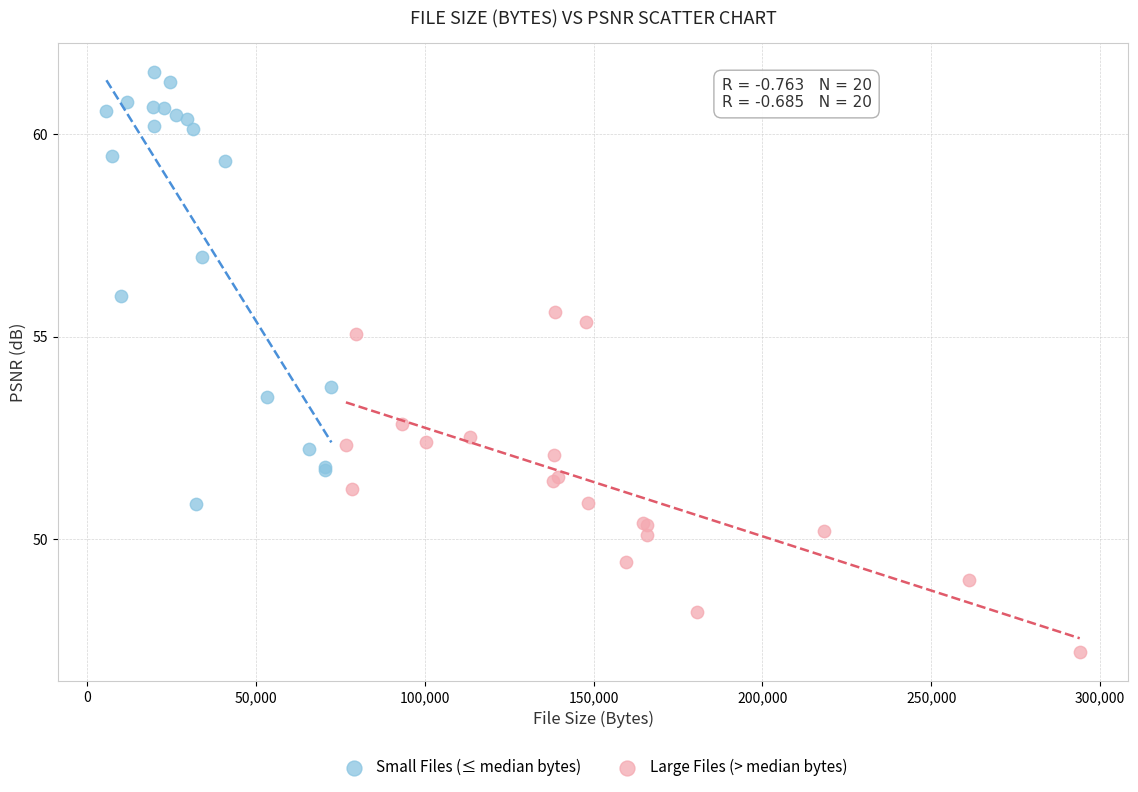

Which series has the largest Y range (max minus min)?

Small Files (≤ median bytes)